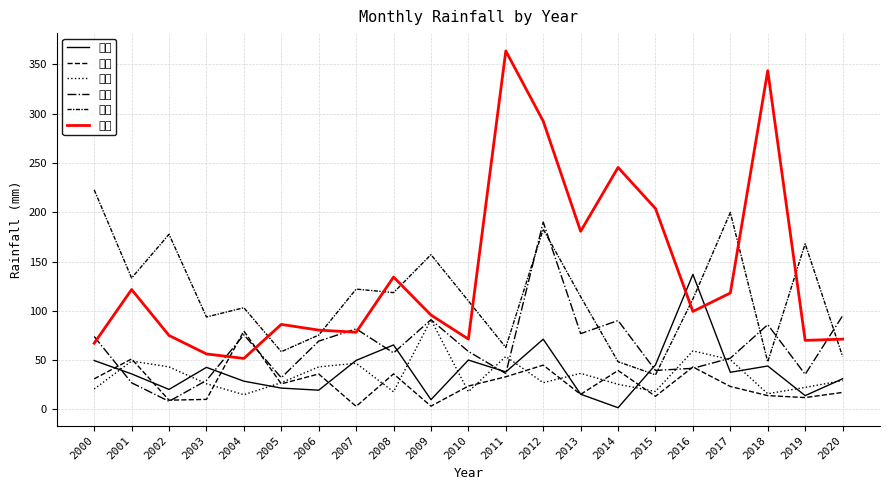

After their last crossing, which series has the higher values: 二月 or 三月?

三月